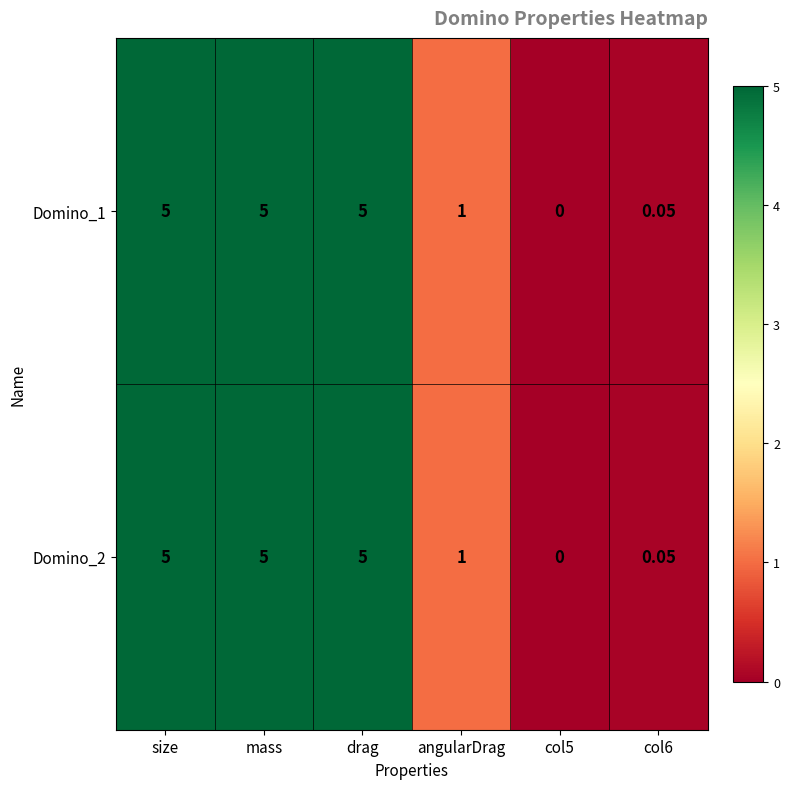

Where is Domino_1 nearest to the value 2?

angularDrag